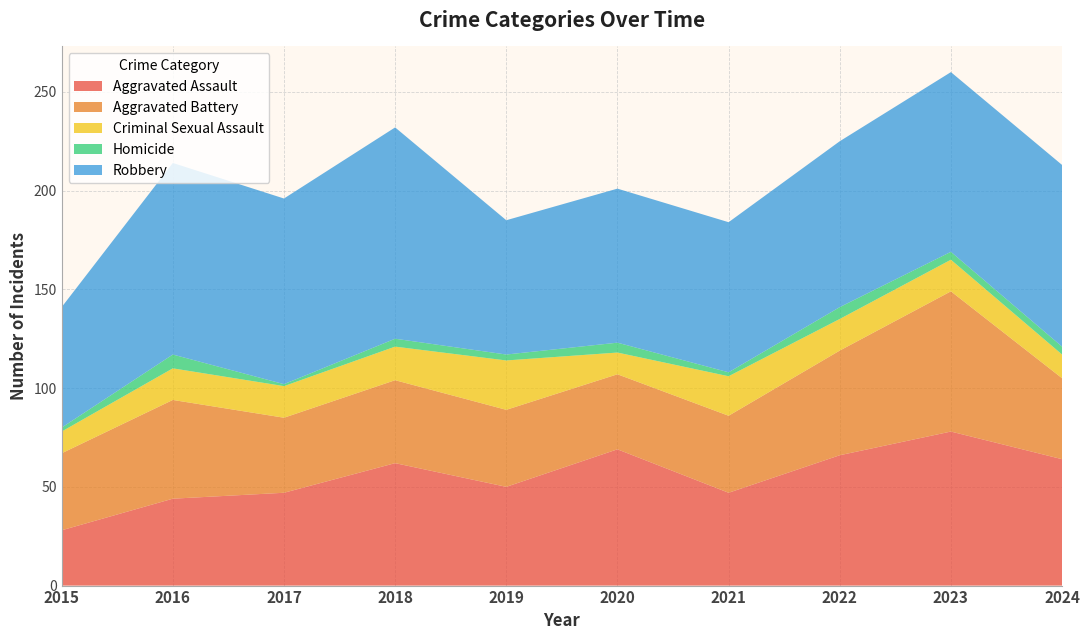

Reading left to right, list all the values displayed in this chart.

Aggravated Assault: 2015=28	2016=44	2017=47	2018=62	2019=50	2020=69	2021=47	2022=66	2023=78	2024=64
Aggravated Battery: 2015=39	2016=50	2017=38	2018=42	2019=39	2020=38	2021=39	2022=53	2023=71	2024=41
Criminal Sexual Assault: 2015=11	2016=16	2017=16	2018=17	2019=25	2020=11	2021=20	2022=16	2023=16	2024=12
Homicide: 2015=2	2016=7	2017=1	2018=4	2019=3	2020=5	2021=2	2022=6	2023=4	2024=4
Robbery: 2015=61	2016=97	2017=94	2018=107	2019=68	2020=78	2021=76	2022=84	2023=91	2024=92